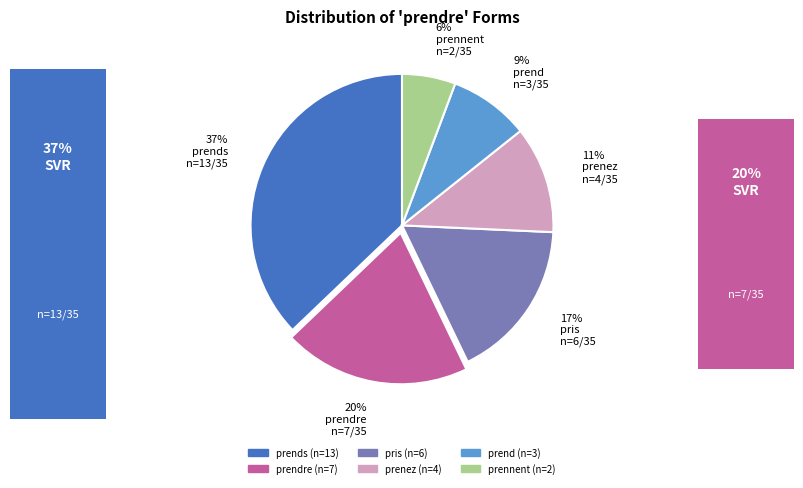

Does any single category account for the majority?

No